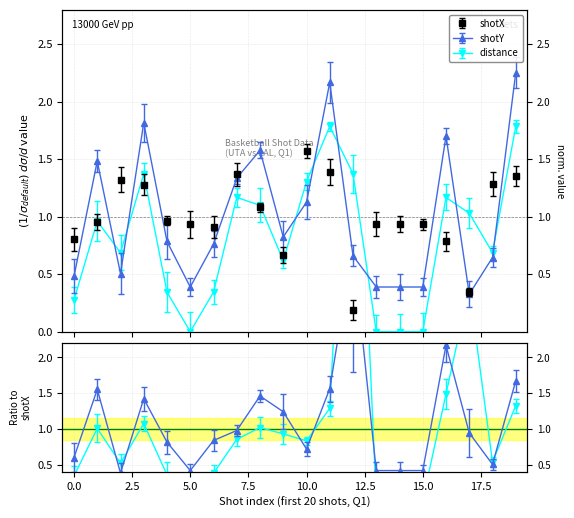

What is the sum of all distance values?

16.0